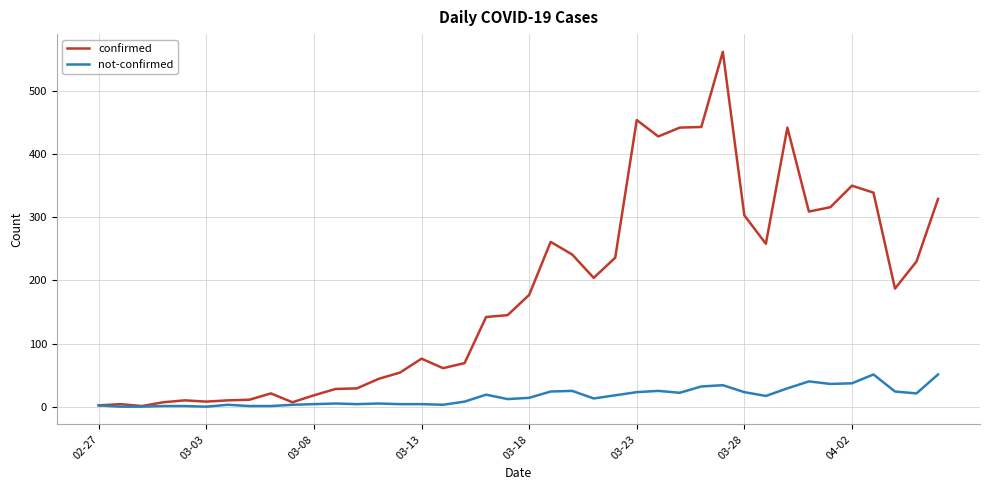

List the series in order of their peak value, highest first.

confirmed, not-confirmed